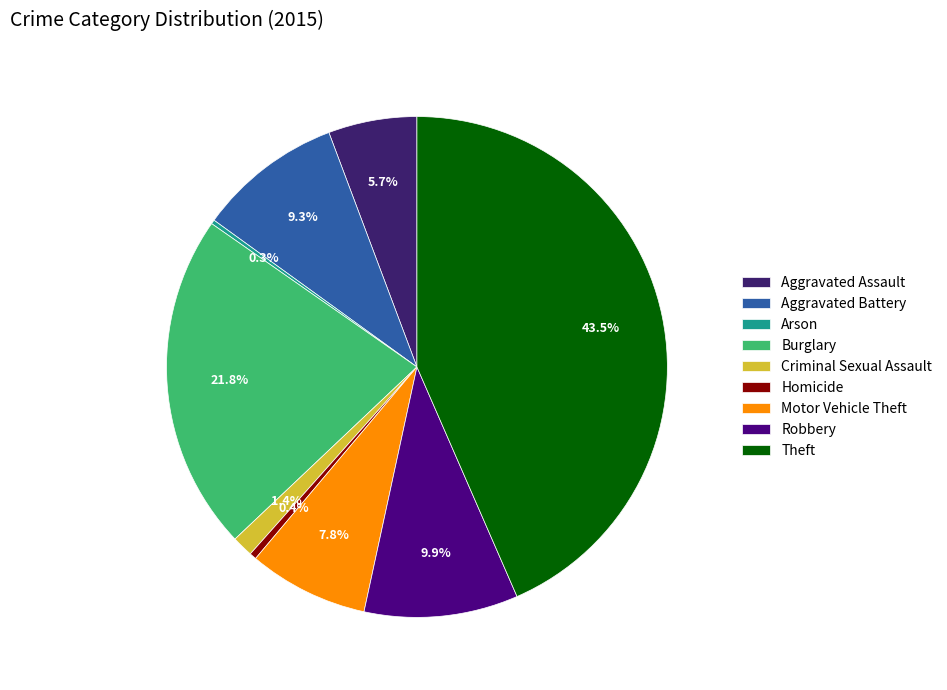

Is the sum of Theft and Motor Vehicle Theft greater than half?

Yes